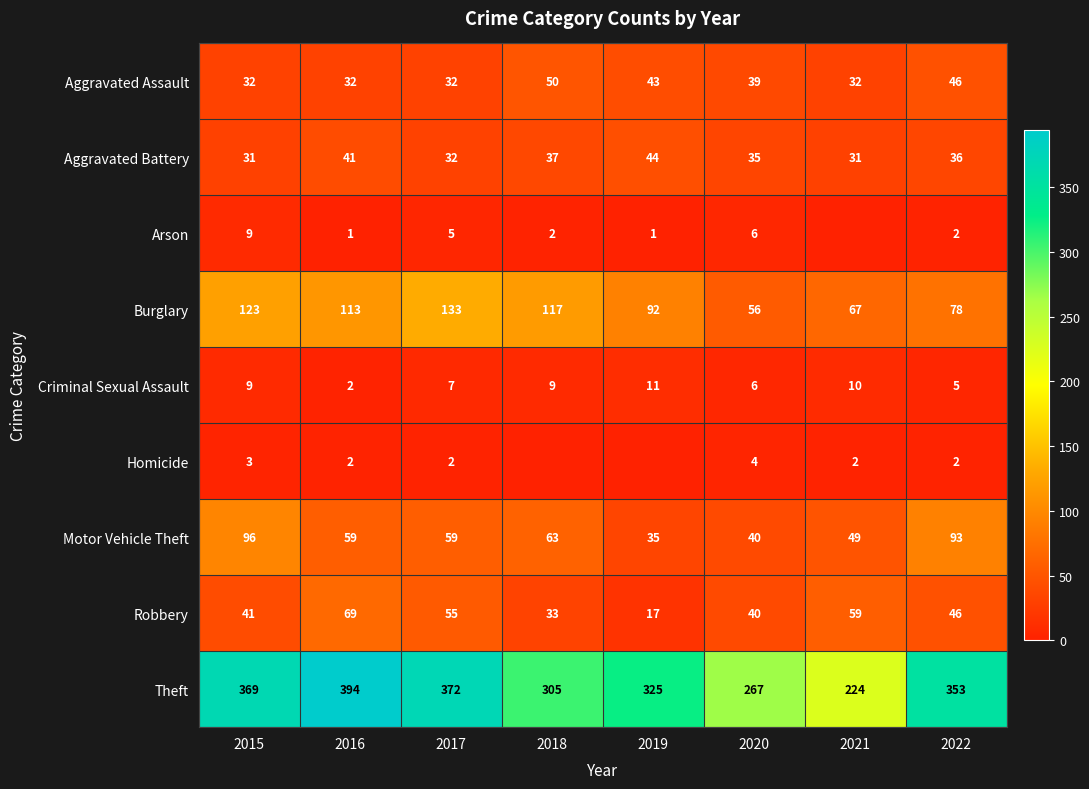

What is the total value across all series at 2015?

713